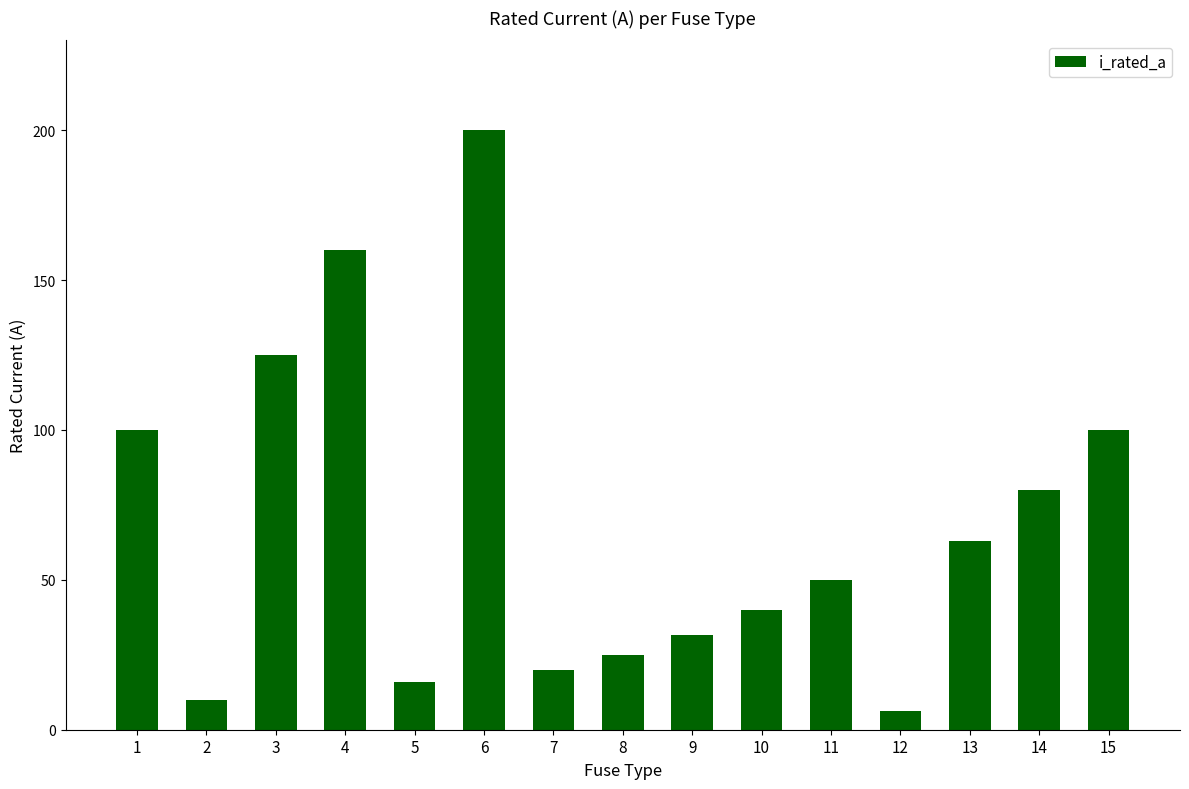

Between 14 and 10, which is larger?

14